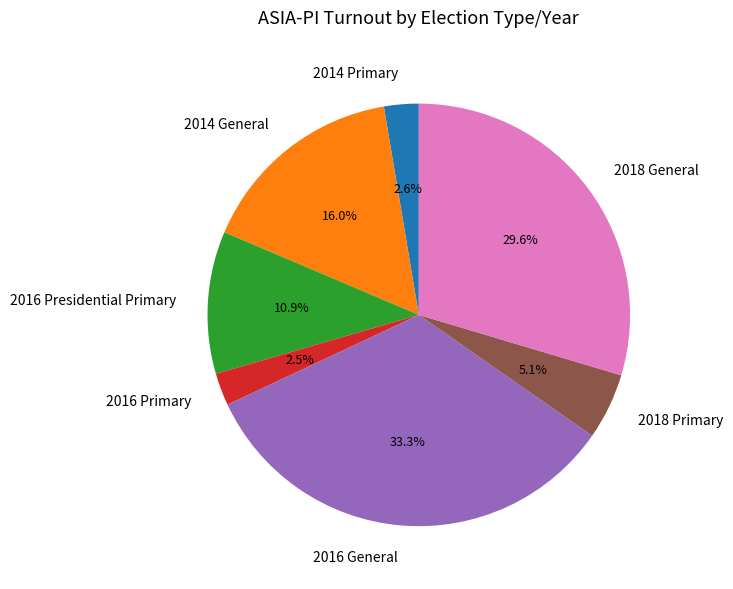

Which category has the biggest portion of the pie?

2016 General